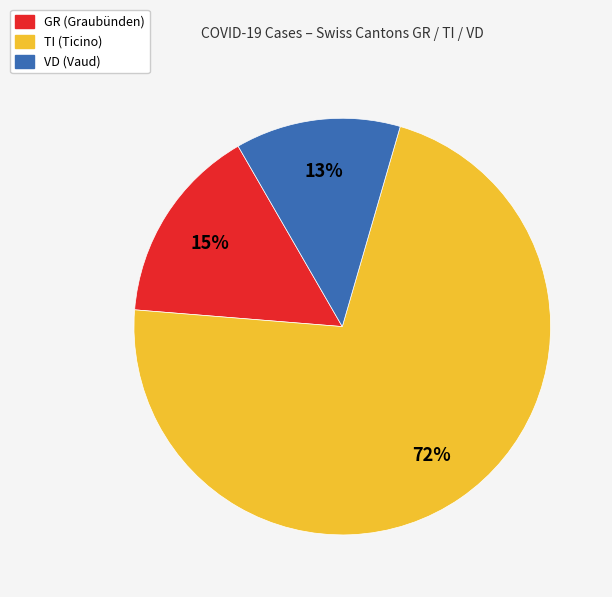

Do TI (Ticino) and GR (Graubünden) together represent more than half of the pie?

Yes